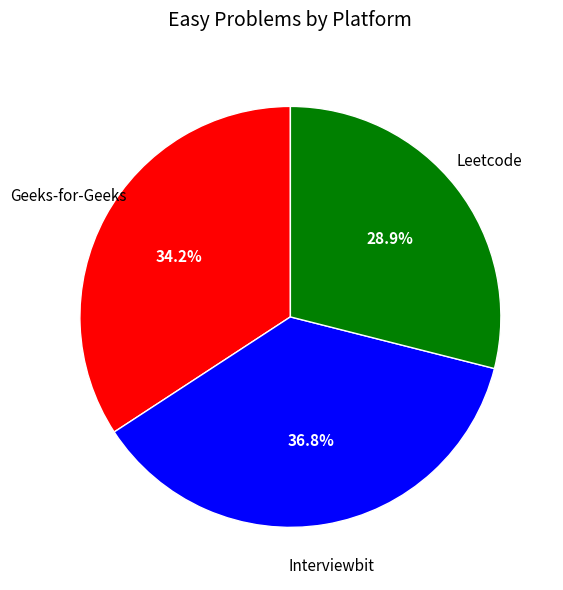

Does any single category account for the majority?

No